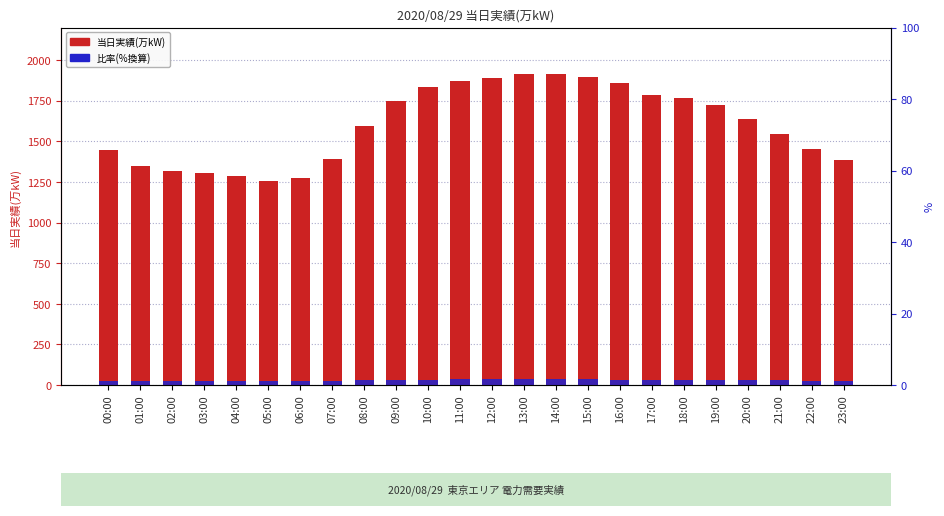

What is the label of the 20th bar from the left?

19:00